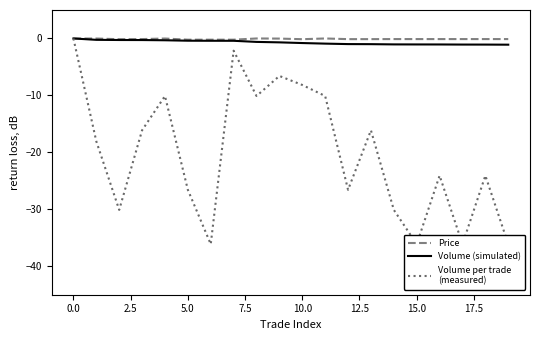

The value of Volume (simulated) at 15 is -0.3. True or false?

False